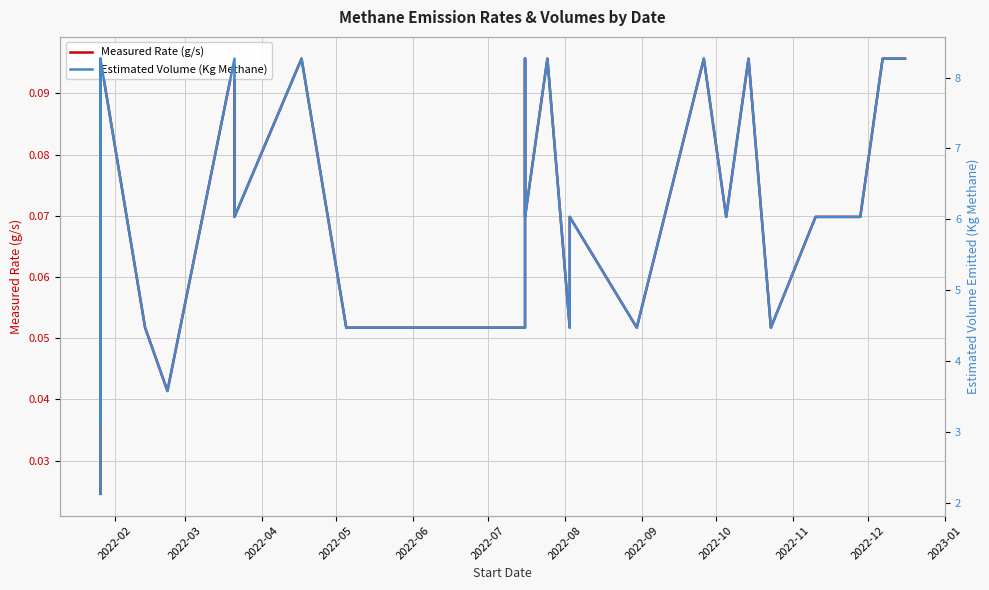

What is the average value of the Estimated Volume (Kg Methane) series?

5.8